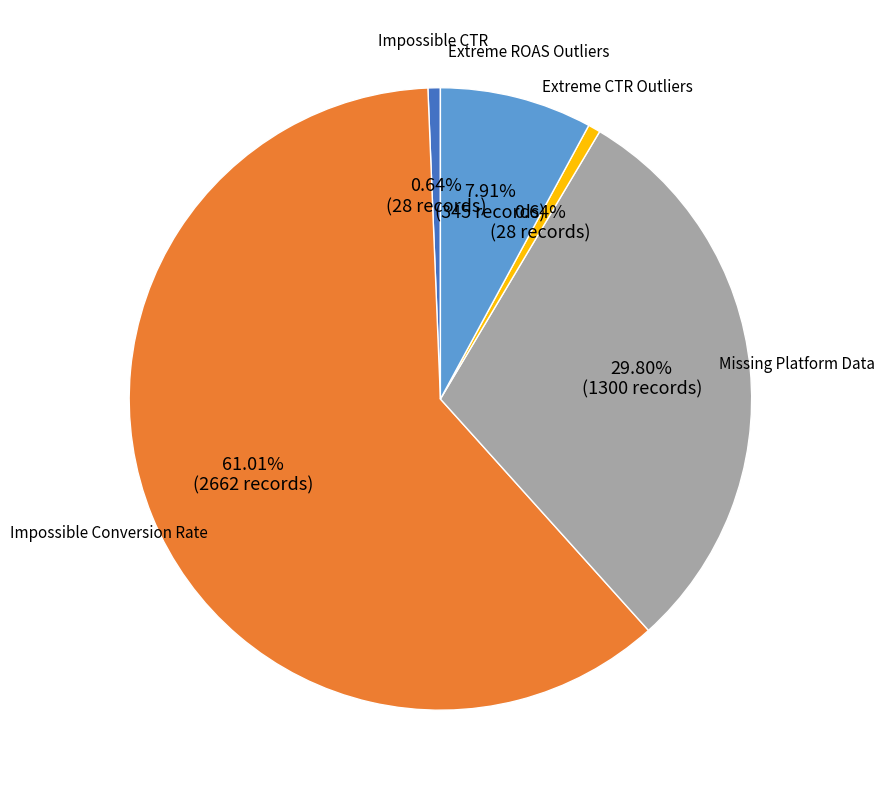

Does any single category account for the majority?

Yes